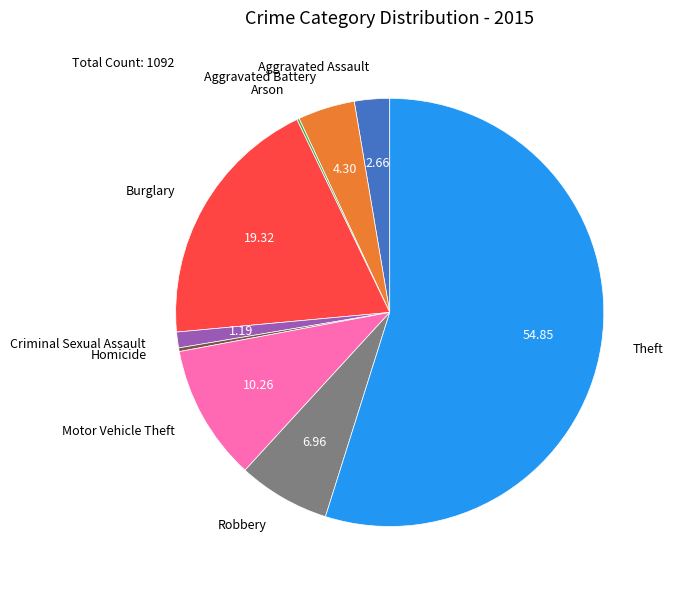

True or false: Motor Vehicle Theft accounts for 10% of the total.

True